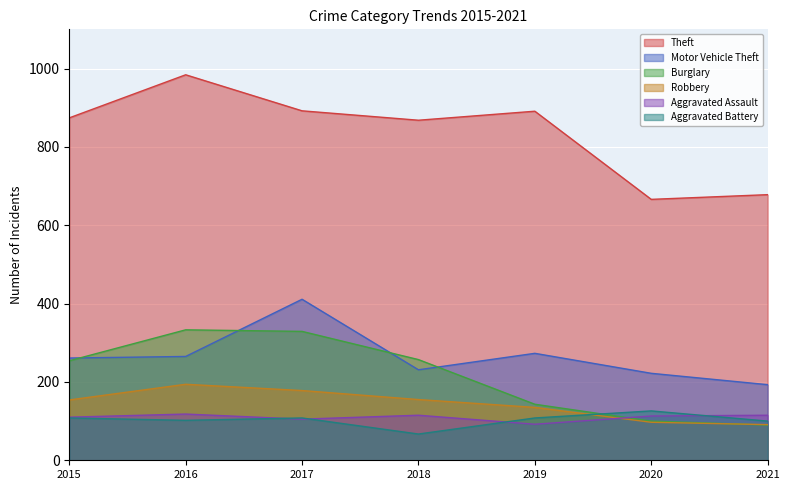

List the series in order of their peak value, lowest first.

Aggravated Assault, Aggravated Battery, Robbery, Burglary, Motor Vehicle Theft, Theft